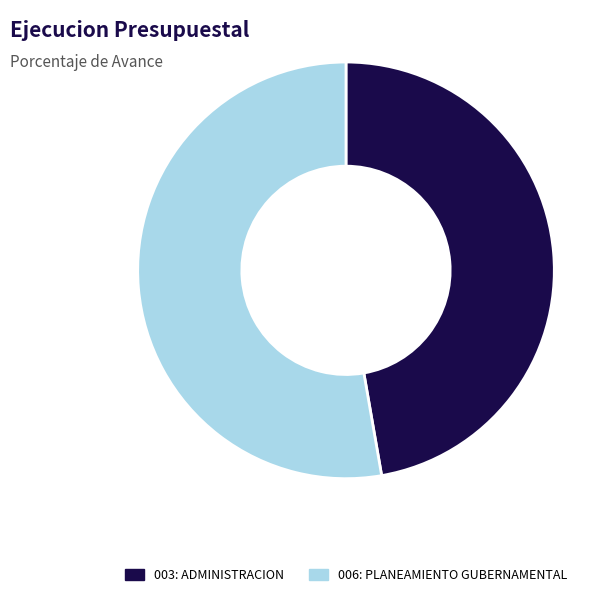

What is the smallest slice in the pie chart?

003: ADMINISTRACION